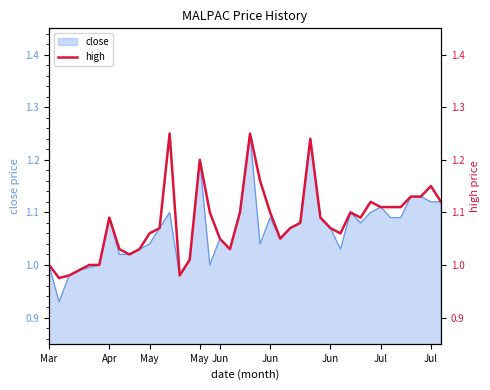

True or false: there are more than 0 points higher than both neighbors.

True